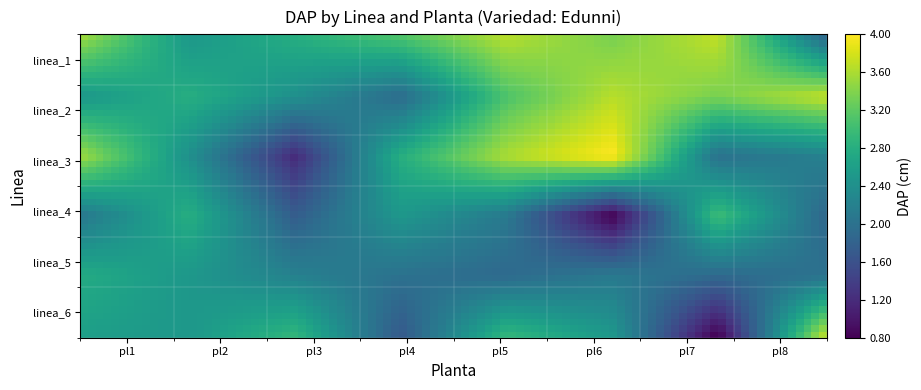

Reading left to right, transcribe all the data shown in this chart.

Edunni: 2.5	2.5	2.8	3.5	3.5	2.5	2.8	3.5
linea_1: 3.5	2.5	2.8	3.1	3.6	3.4	3.7	1.9
linea_2: 2.5	2.8	2.4	1.9	3.1	3.6	3.4	3.7
linea_3: 3.5	2.4	1.2	2.8	3.6	4.0	2.0	2.2
linea_4: 2.1	2.8	1.8	2.5	2.1	0.8	3.0	1.9
linea_5: 2.8	2.5	2.2	2.0	1.9	2.1	1.9	2.0
linea_6: 2.6	2.5	2.9	1.7	2.9	2.5	0.8	3.6